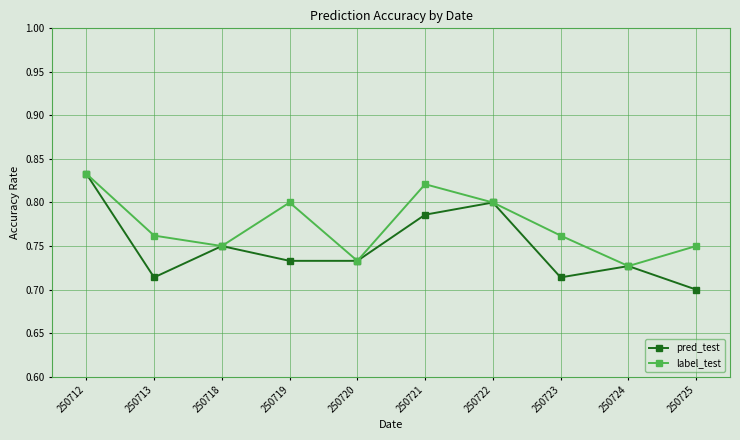

The value of pred_test at 250713 is 0.7. True or false?

True